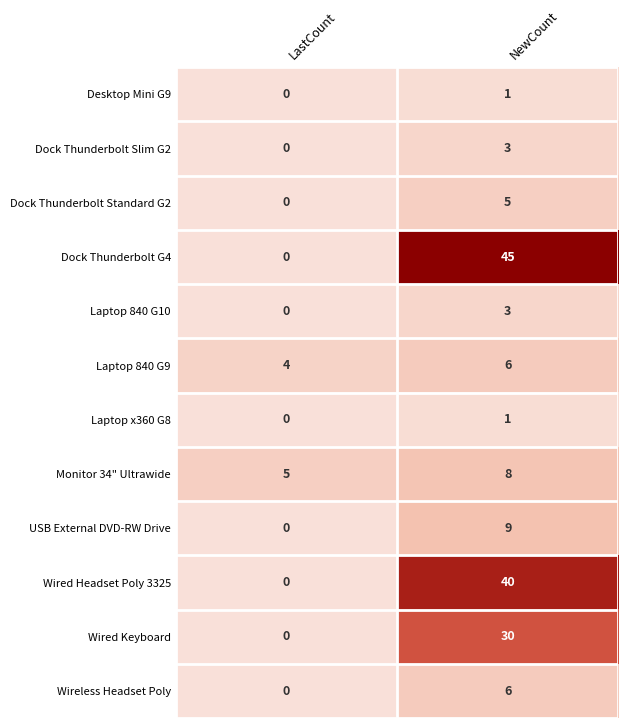

Which category has the lowest value across all series?

LastCount